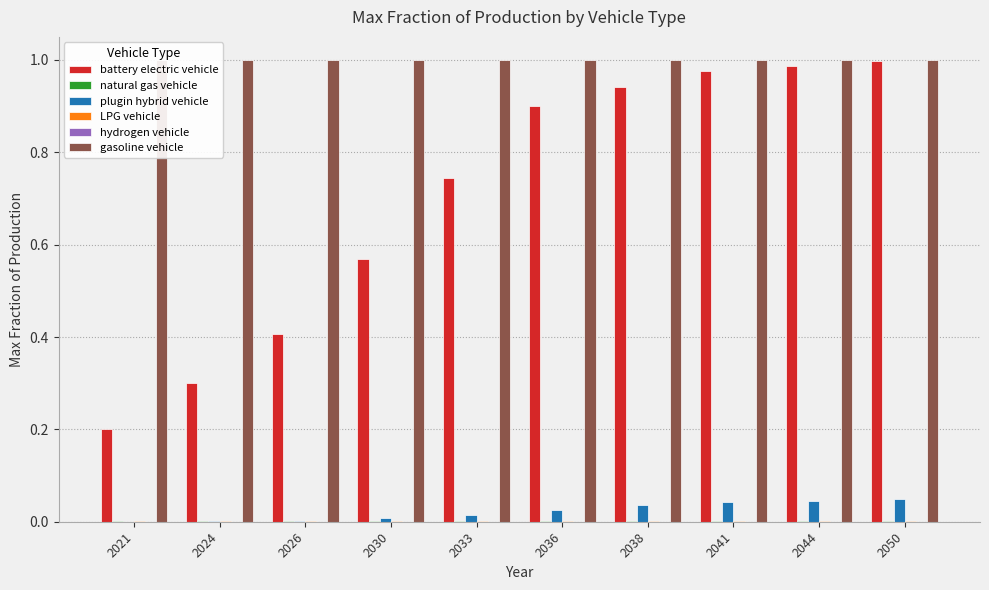

Are the bars horizontal?

No